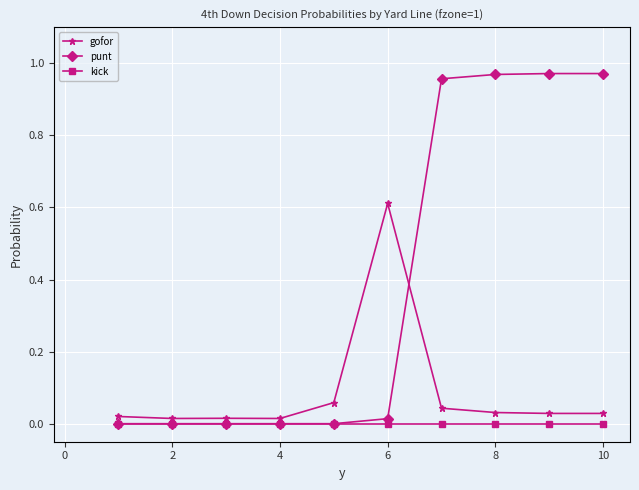

List the series in order of their peak value, lowest first.

kick, gofor, punt